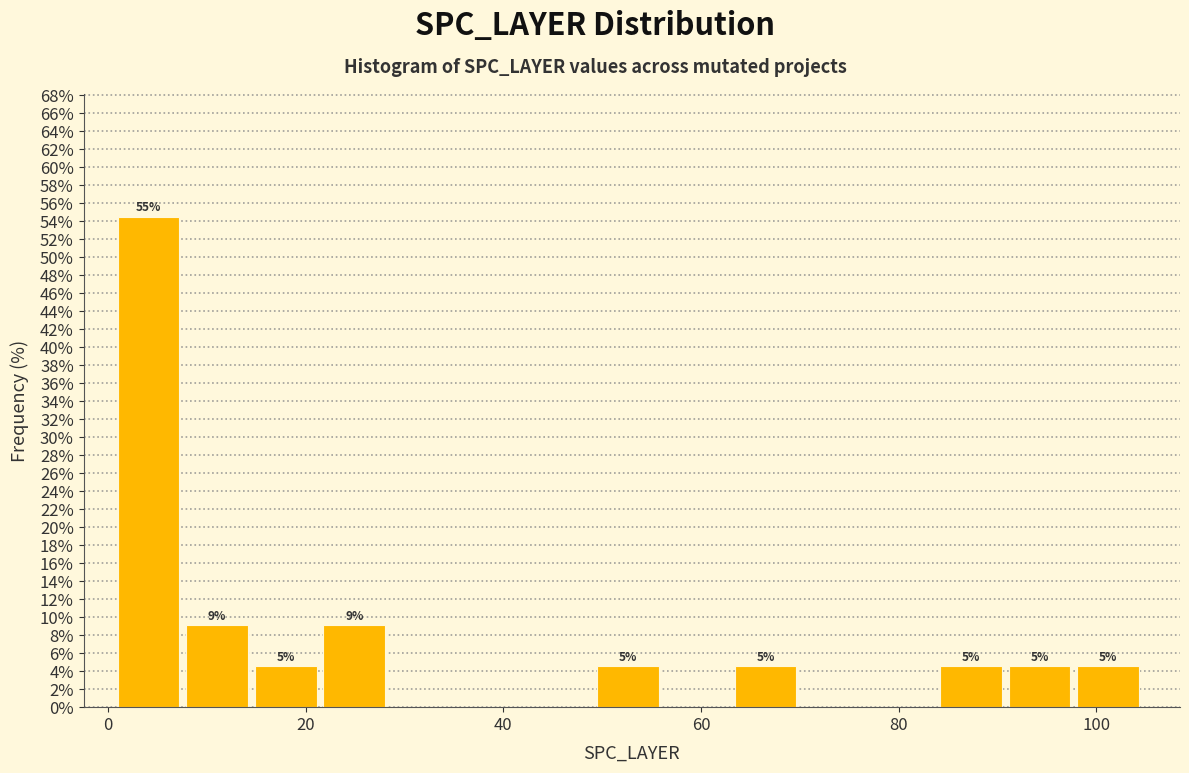

Read against the x-axis, roughly where is the centre of the tallest bar?

4